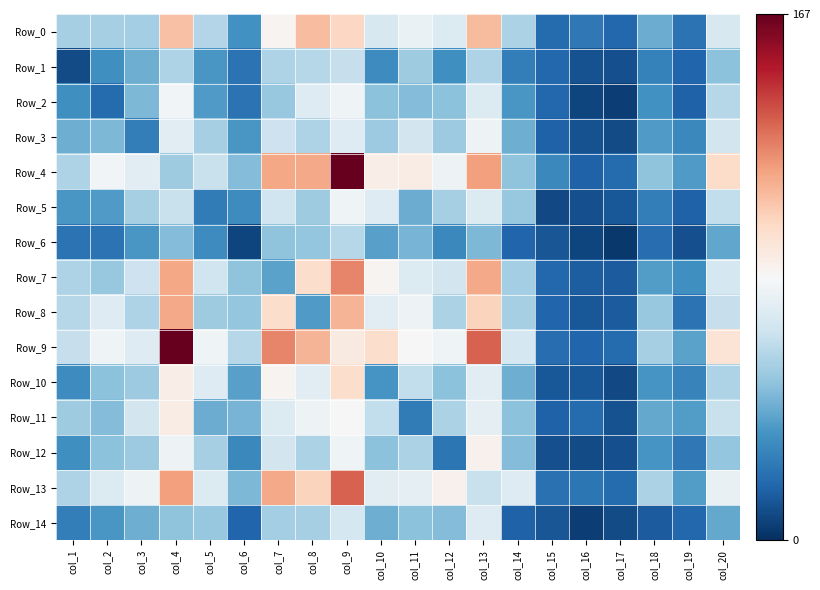

Reading left to right, extract all data points from this chart.

Row_0: col_1=56	col_2=56	col_3=55	col_4=108	col_5=59	col_6=33	col_7=86	col_8=109	col_9=101	col_10=70	col_11=78	col_12=72	col_13=110	col_14=57	col_15=19	col_16=24	col_17=18	col_18=42	col_19=22	col_20=70
Row_1: col_1=9	col_2=32	col_3=43	col_4=58	col_5=35	col_6=22	col_7=58	col_8=60	col_9=64	col_10=31	col_11=54	col_12=32	col_13=58	col_14=26	col_15=18	col_16=11	col_17=10	col_18=27	col_19=17	col_20=49
Row_2: col_1=32	col_2=19	col_3=46	col_4=81	col_5=36	col_6=22	col_7=52	col_8=73	col_9=80	col_10=49	col_11=47	col_12=49	col_13=72	col_14=35	col_15=18	col_16=7	col_17=5	col_18=33	col_19=16	col_20=60
Row_3: col_1=43	col_2=46	col_3=26	col_4=74	col_5=56	col_6=35	col_7=66	col_8=58	col_9=73	col_10=53	col_11=68	col_12=53	col_13=79	col_14=43	col_15=16	col_16=11	col_17=9	col_18=36	col_19=30	col_20=68
Row_4: col_1=58	col_2=81	col_3=74	col_4=54	col_5=65	col_6=47	col_7=116	col_8=115	col_9=167	col_10=89	col_11=90	col_12=79	col_13=118	col_14=50	col_15=30	col_16=16	col_17=19	col_18=50	col_19=36	col_20=99
Row_5: col_1=35	col_2=36	col_3=56	col_4=65	col_5=25	col_6=31	col_7=67	col_8=54	col_9=80	col_10=73	col_11=42	col_12=56	col_13=72	col_14=52	col_15=8	col_16=10	col_17=13	col_18=26	col_19=16	col_20=63
Row_6: col_1=22	col_2=22	col_3=35	col_4=47	col_5=31	col_6=7	col_7=50	col_8=51	col_9=60	col_10=38	col_11=45	col_12=30	col_13=46	col_14=17	col_15=12	col_16=7	col_17=3	col_18=20	col_19=10	col_20=40
Row_7: col_1=58	col_2=52	col_3=66	col_4=116	col_5=67	col_6=50	col_7=39	col_8=98	col_9=124	col_10=86	col_11=72	col_12=68	col_13=115	col_14=55	col_15=18	col_16=15	col_17=14	col_18=37	col_19=32	col_20=69
Row_8: col_1=60	col_2=73	col_3=58	col_4=115	col_5=54	col_6=51	col_7=98	col_8=36	col_9=112	col_10=74	col_11=79	col_12=57	col_13=102	col_14=56	col_15=17	col_16=13	col_17=14	col_18=52	col_19=22	col_20=64
Row_9: col_1=64	col_2=80	col_3=73	col_4=167	col_5=80	col_6=60	col_7=124	col_8=112	col_9=91	col_10=98	col_11=84	col_12=80	col_13=133	col_14=69	col_15=20	col_16=17	col_17=19	col_18=56	col_19=39	col_20=95
Row_10: col_1=31	col_2=49	col_3=53	col_4=89	col_5=73	col_6=38	col_7=86	col_8=74	col_9=98	col_10=34	col_11=63	col_12=49	col_13=74	col_14=43	col_15=13	col_16=13	col_17=8	col_18=34	col_19=28	col_20=58
Row_11: col_1=54	col_2=47	col_3=68	col_4=90	col_5=42	col_6=45	col_7=72	col_8=79	col_9=84	col_10=63	col_11=25	col_12=57	col_13=76	col_14=49	col_15=16	col_16=19	col_17=11	col_18=41	col_19=37	col_20=65
Row_12: col_1=32	col_2=49	col_3=53	col_4=79	col_5=56	col_6=30	col_7=68	col_8=57	col_9=80	col_10=49	col_11=57	col_12=23	col_13=87	col_14=47	col_15=10	col_16=9	col_17=10	col_18=34	col_19=24	col_20=51
Row_13: col_1=58	col_2=72	col_3=79	col_4=118	col_5=72	col_6=46	col_7=115	col_8=102	col_9=133	col_10=74	col_11=76	col_12=87	col_13=65	col_14=73	col_15=21	col_16=23	col_17=19	col_18=57	col_19=37	col_20=77
Row_14: col_1=26	col_2=35	col_3=43	col_4=50	col_5=52	col_6=17	col_7=55	col_8=56	col_9=69	col_10=43	col_11=49	col_12=47	col_13=73	col_14=16	col_15=12	col_16=5	col_17=9	col_18=14	col_19=18	col_20=41